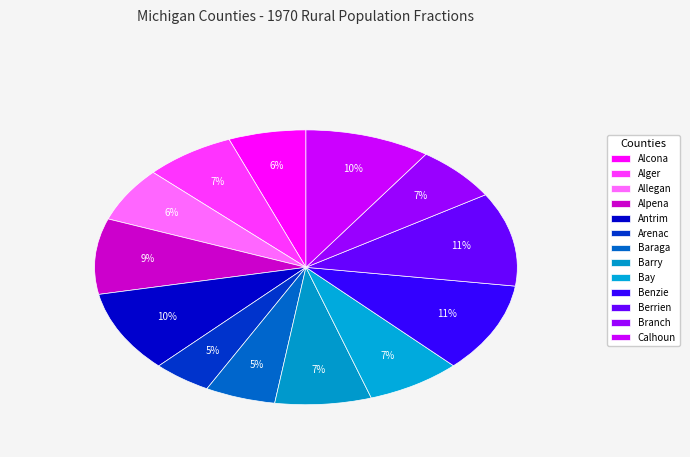

Does any single category account for the majority?

No